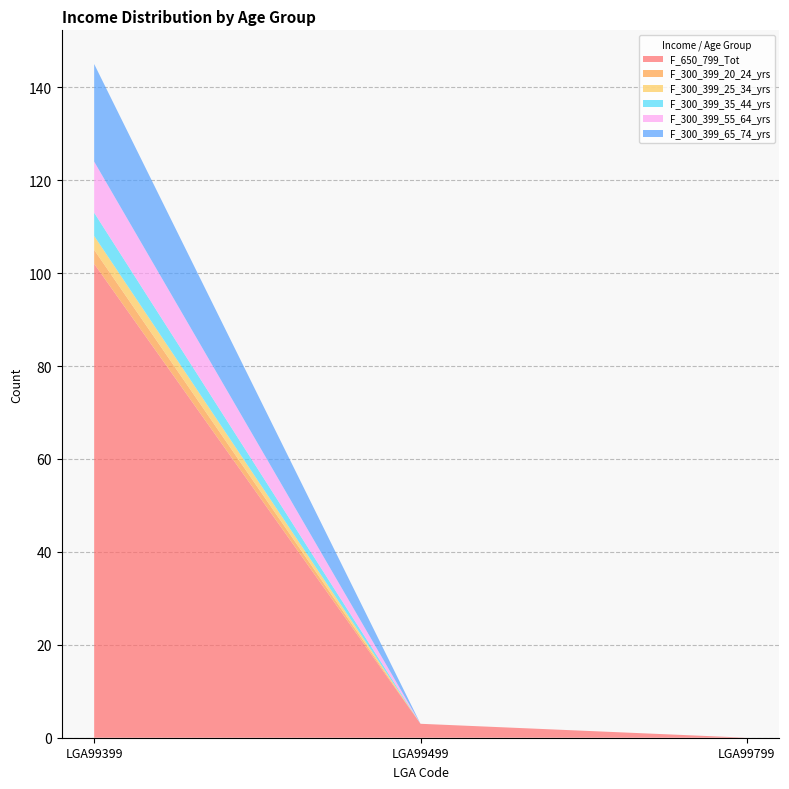

Reading left to right, extract all data points from this chart.

F_650_799_Tot: LGA99399=102	LGA99499=3	LGA99799=0
F_300_399_20_24_yrs: LGA99399=3	LGA99499=0	LGA99799=0
F_300_399_25_34_yrs: LGA99399=3	LGA99499=0	LGA99799=0
F_300_399_35_44_yrs: LGA99399=5	LGA99499=0	LGA99799=0
F_300_399_55_64_yrs: LGA99399=11	LGA99499=0	LGA99799=0
F_300_399_65_74_yrs: LGA99399=21	LGA99499=0	LGA99799=0